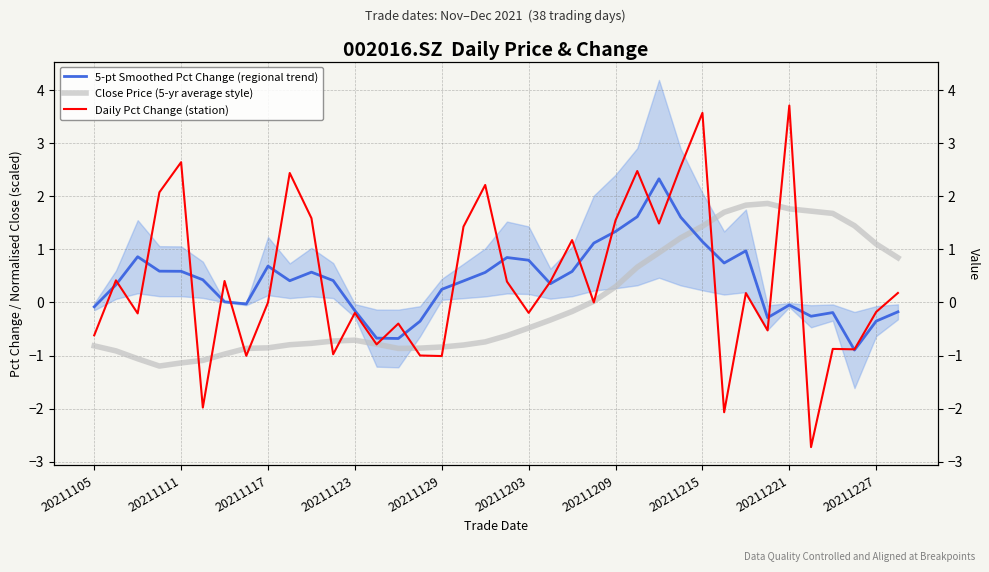

At which label does Daily Pct Change (station) first exceed 0?

20211111